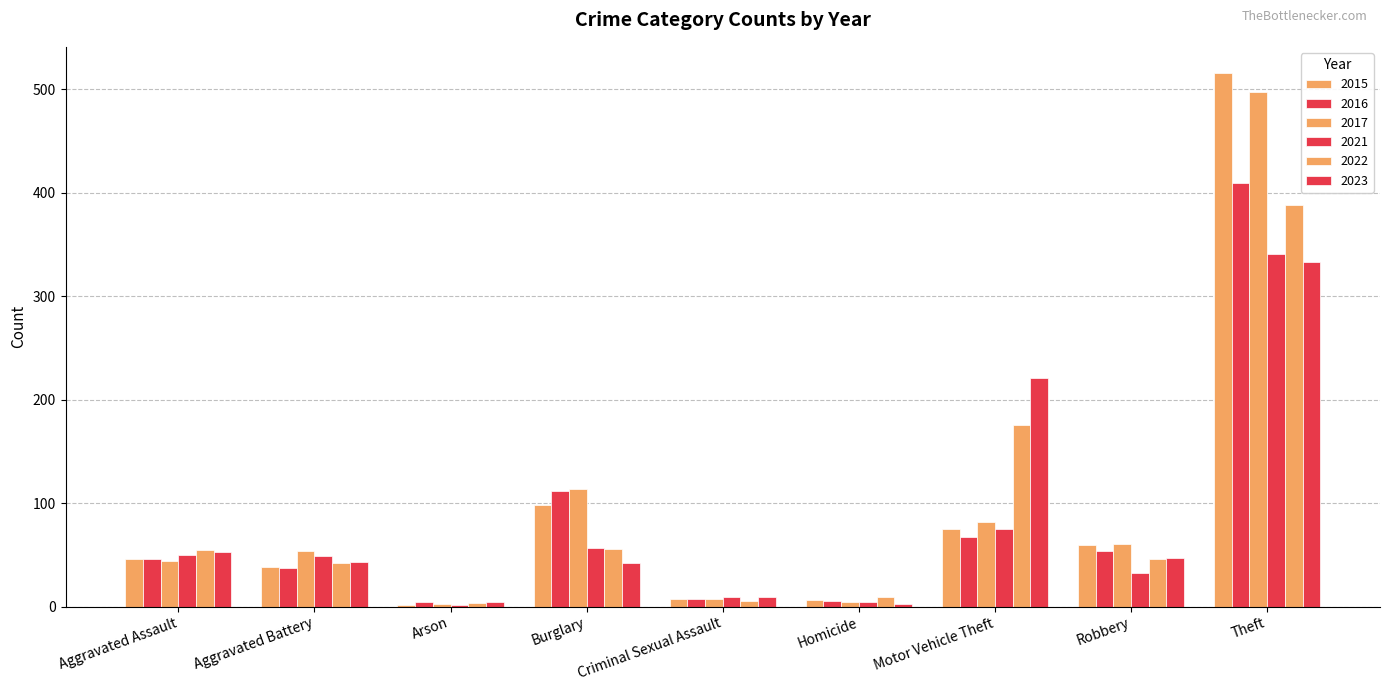

Are the bars grouped side by side (vs. stacked)?

Yes